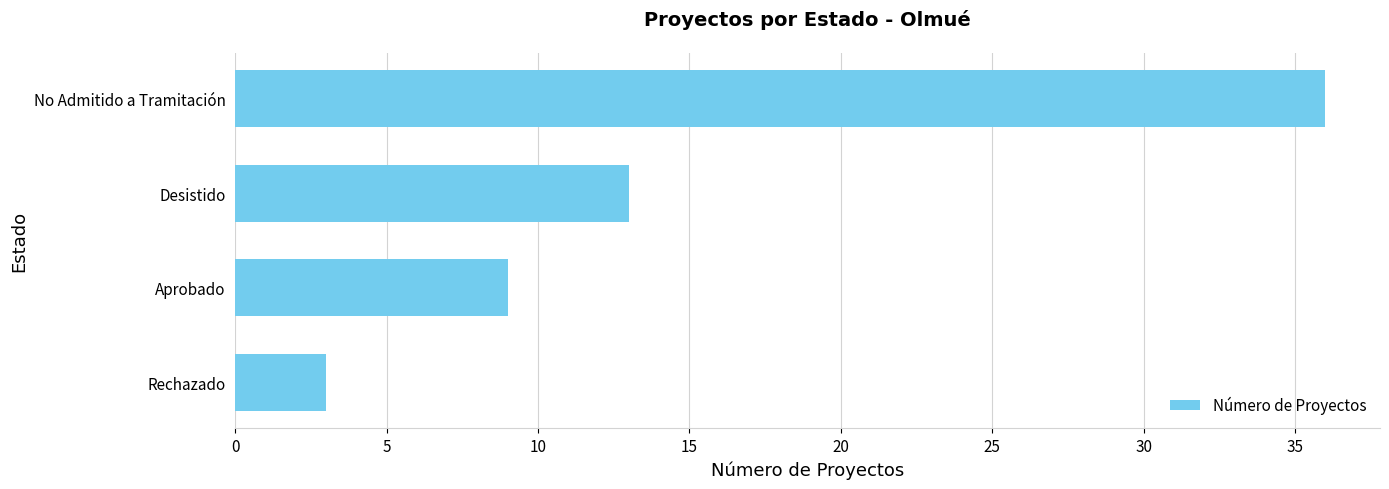

Reading bottom to top, what are all the values shown in this chart?

Rechazado=3	Aprobado=9	Desistido=13	No Admitido a Tramitación=36